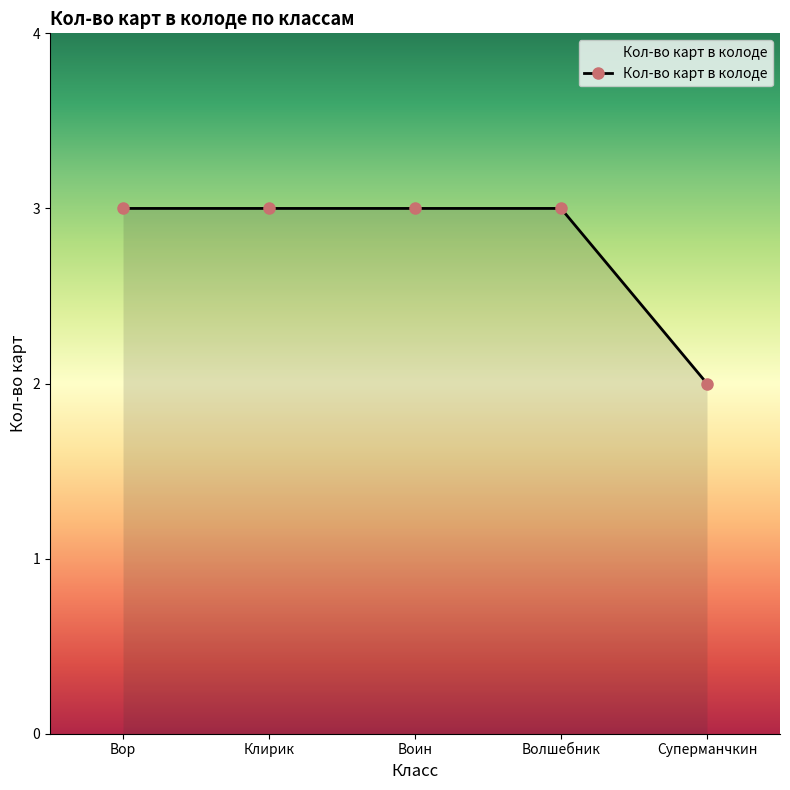

What is the value of the 5th point from the left?

2